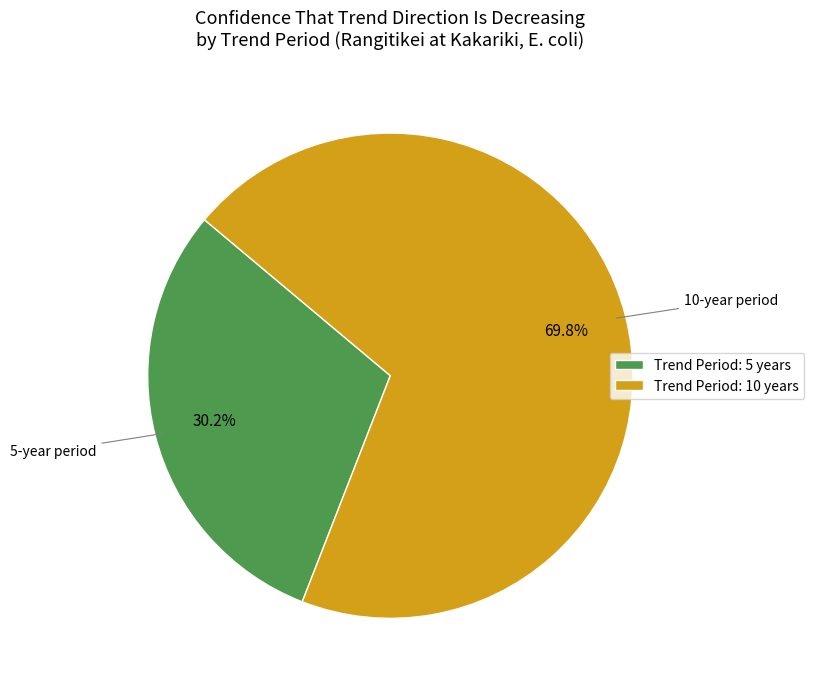

What percentage do Trend Period: 10 years and Trend Period: 5 years together represent?

100.0%